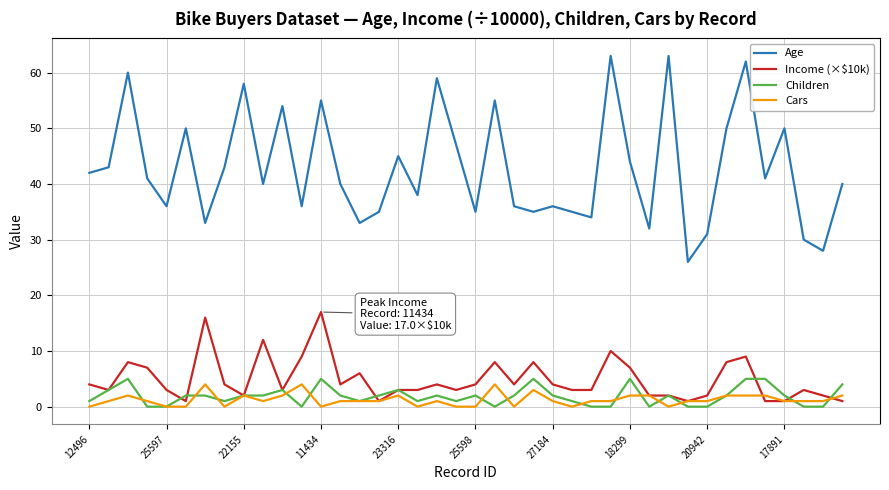

Which series has the widest spread of values?

Age